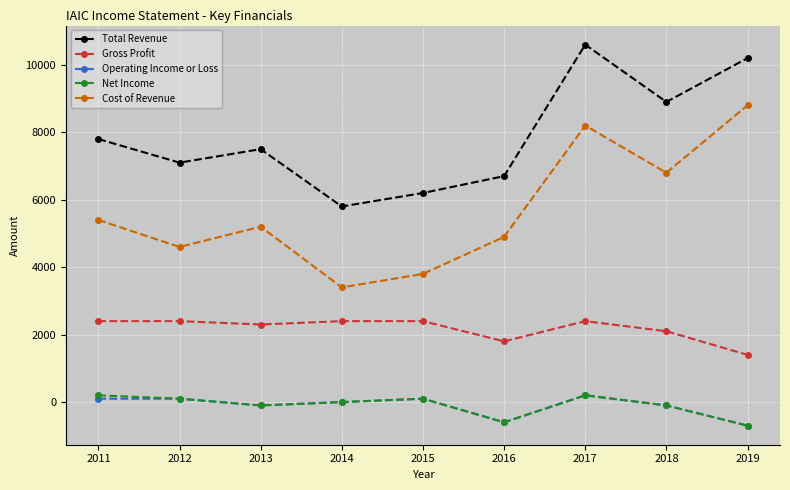

What is the difference between the highest and lowest values at 2016?

7300